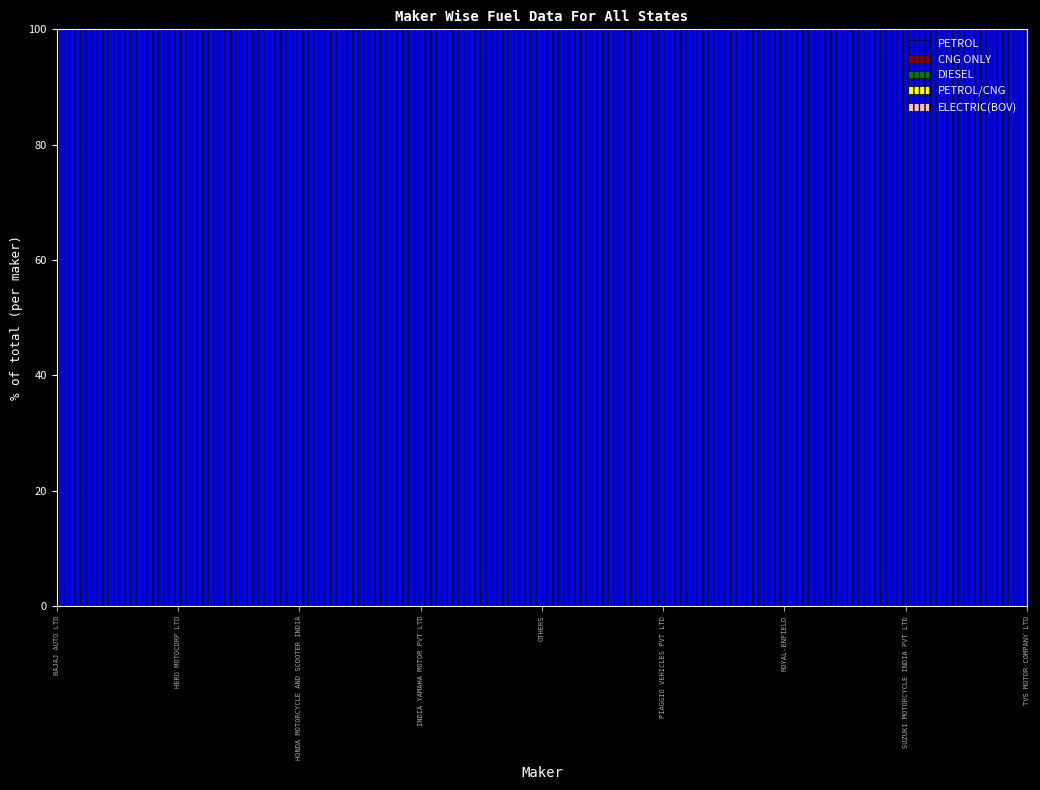

How many lines are shown in the chart?

5